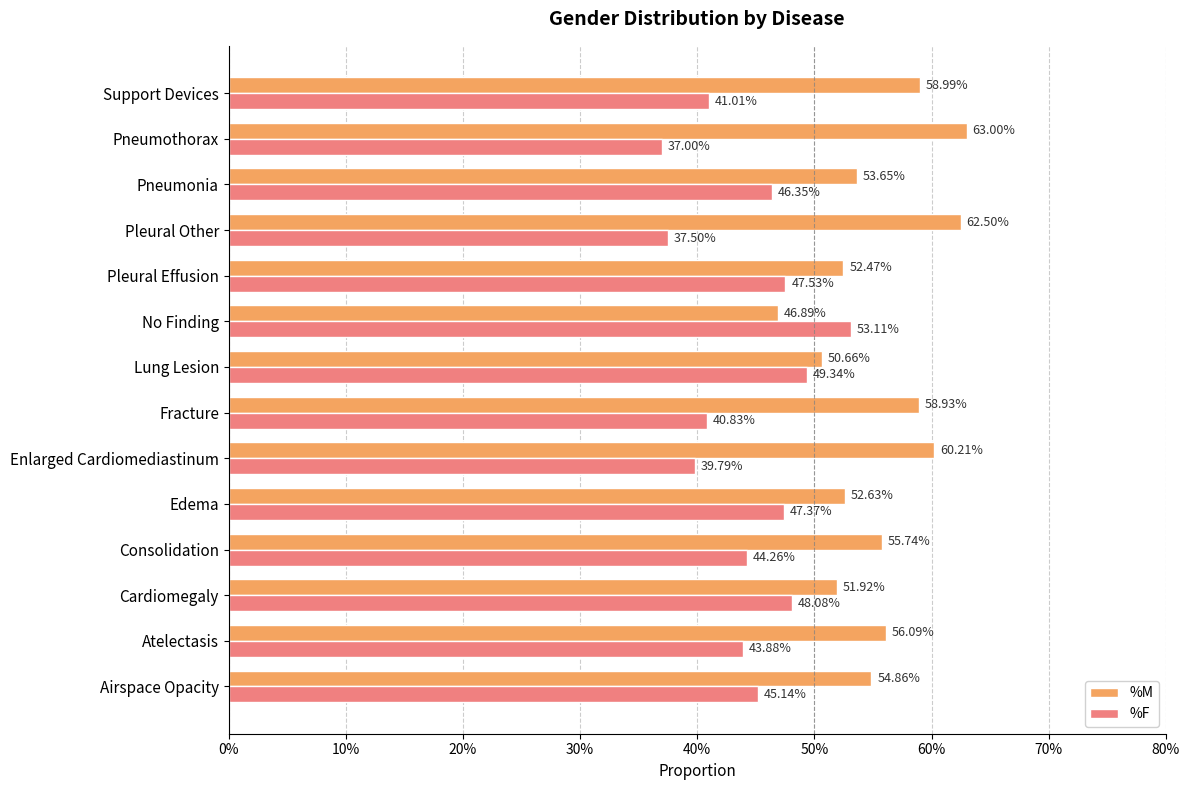

How many %F values are between 0 and 1?

14